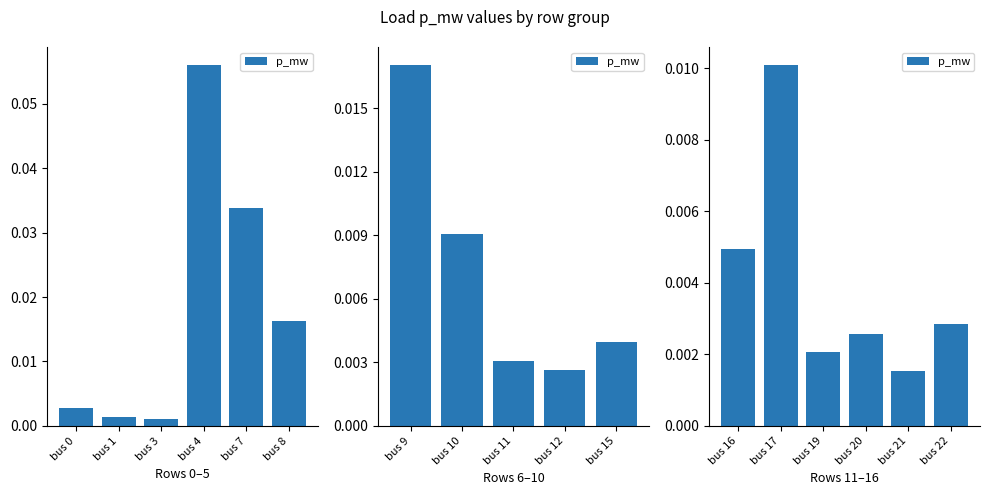

Are the bars horizontal?

No